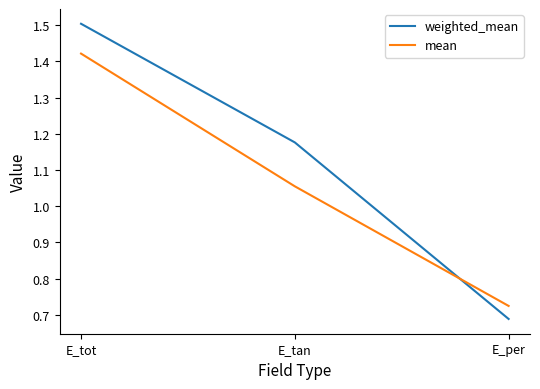

How many values in the mean series are below 1?

1